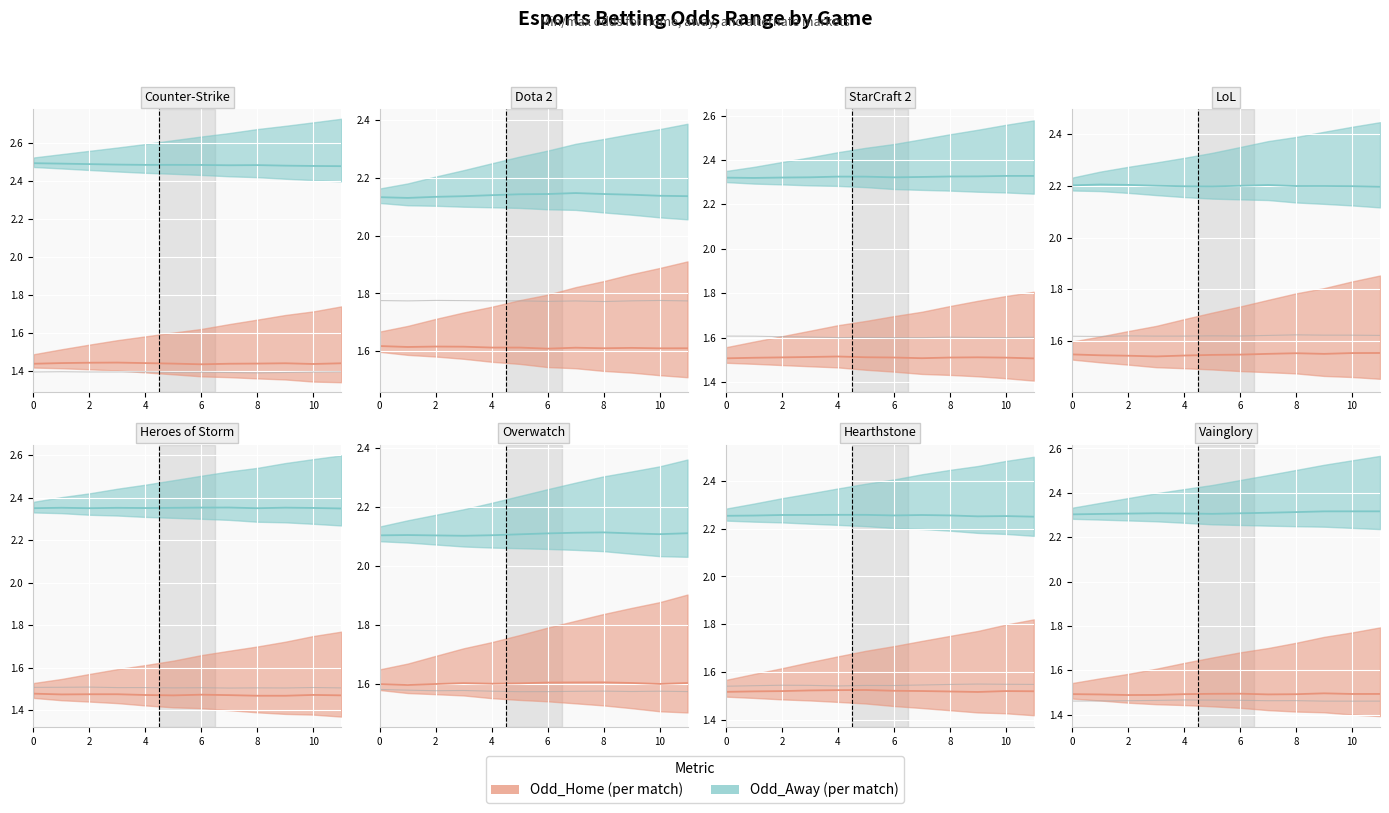

At which category is the sum across all series the highest?

9